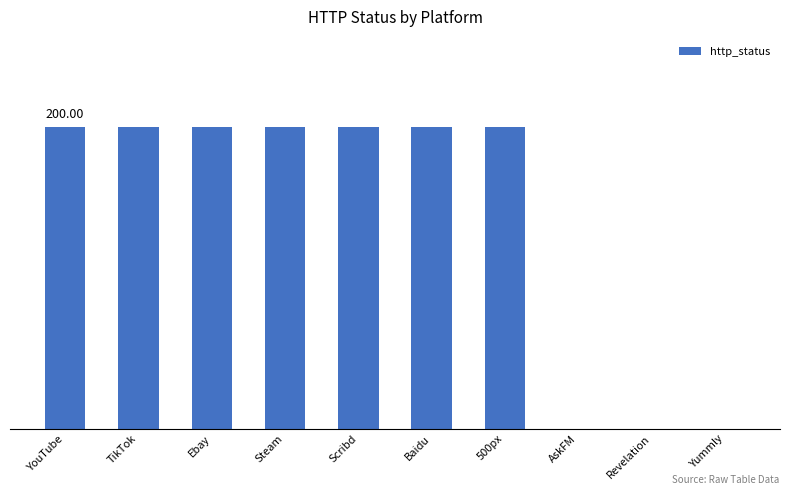

What value does the data have at YouTube, to the nearest 10?

200